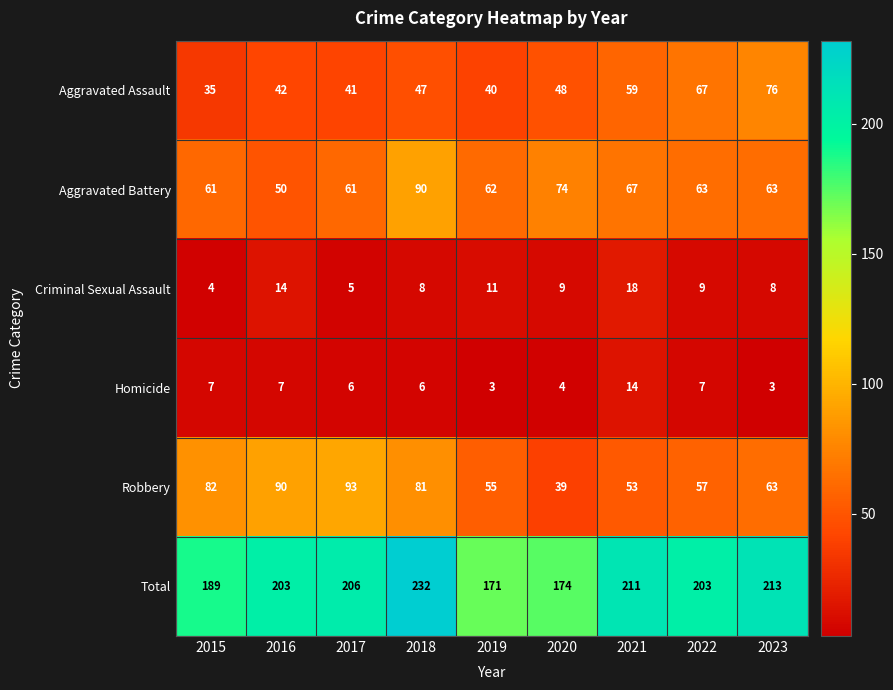

Between 2015 and 2020, which series saw the biggest shift?

Robbery